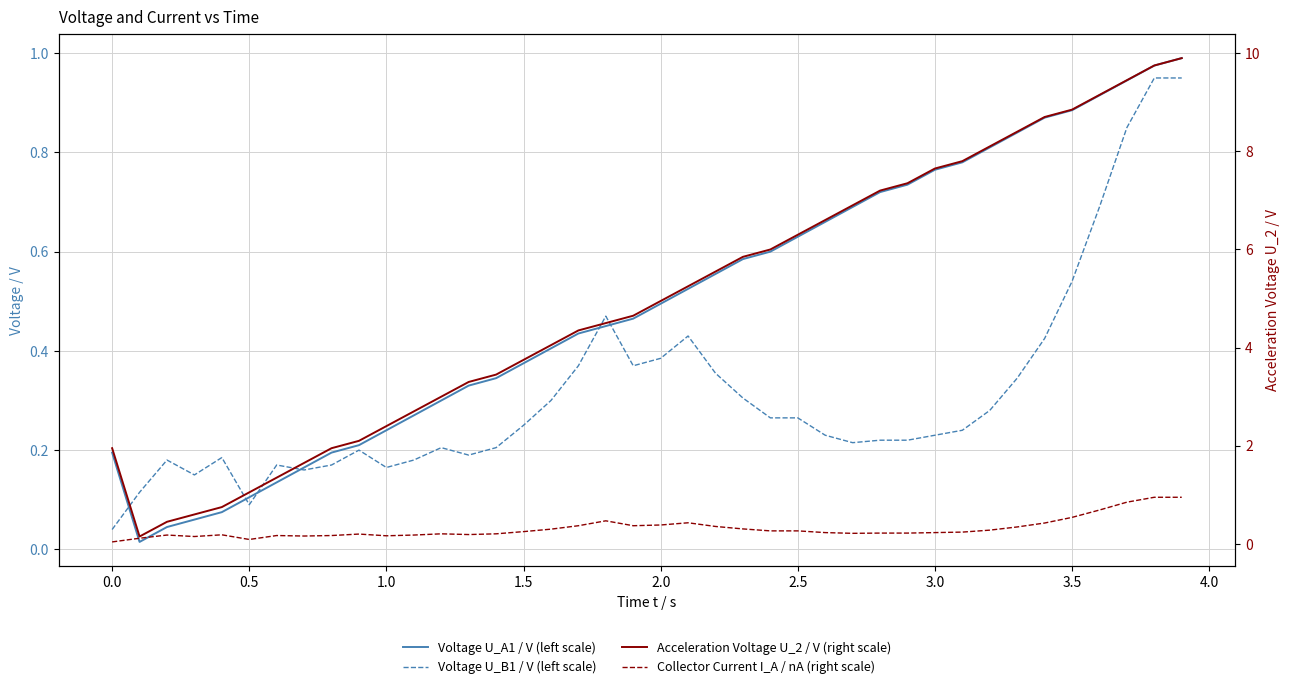

At 0.0, list the series in order from smallest to largest.

Voltage U_B1 / V (left scale), Collector Current I_A / nA (right scale), Voltage U_A1 / V (left scale), Acceleration Voltage U_2 / V (right scale)